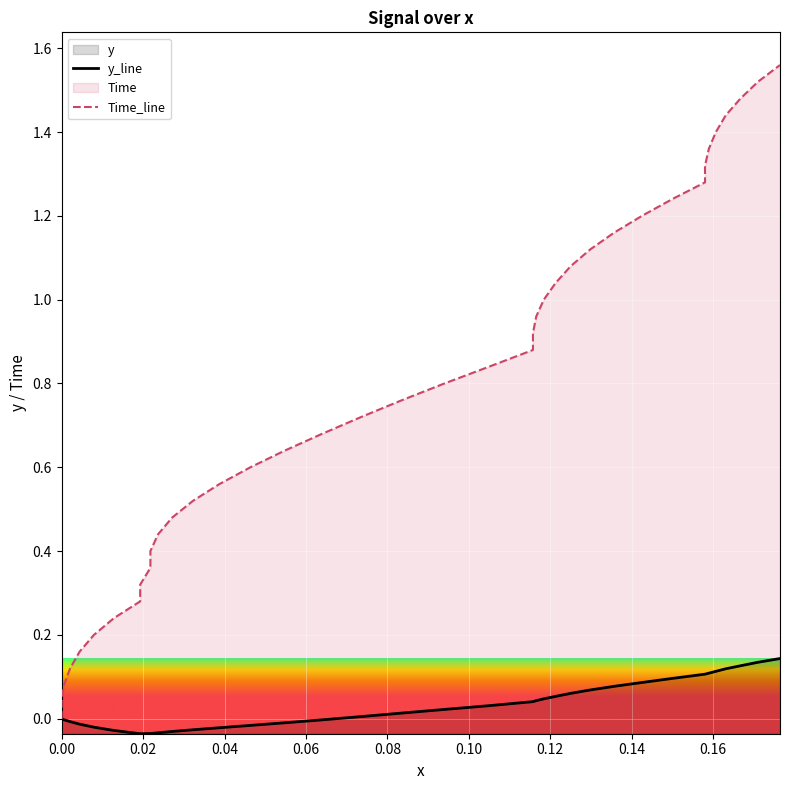

Is it true that Time_line equals 0.1 at 11?

False